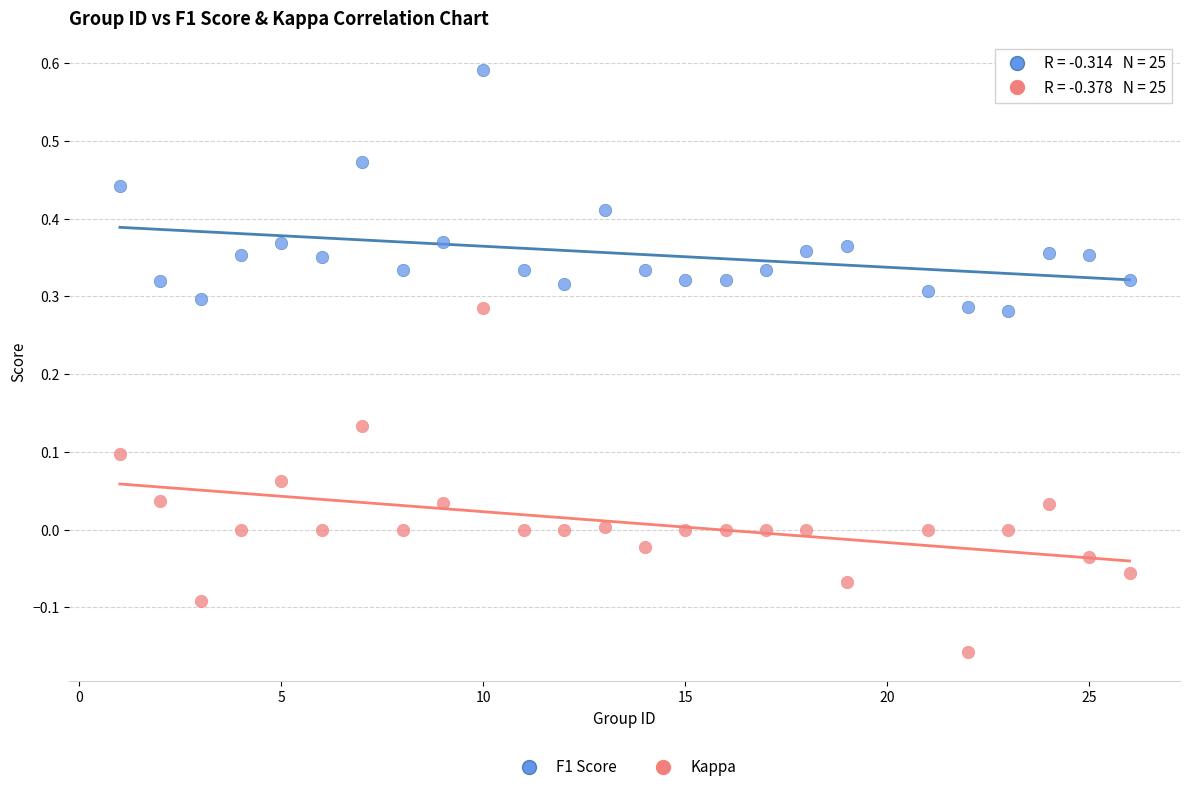

Across all data points, what is the range of Y values (max minus min)?

0.7